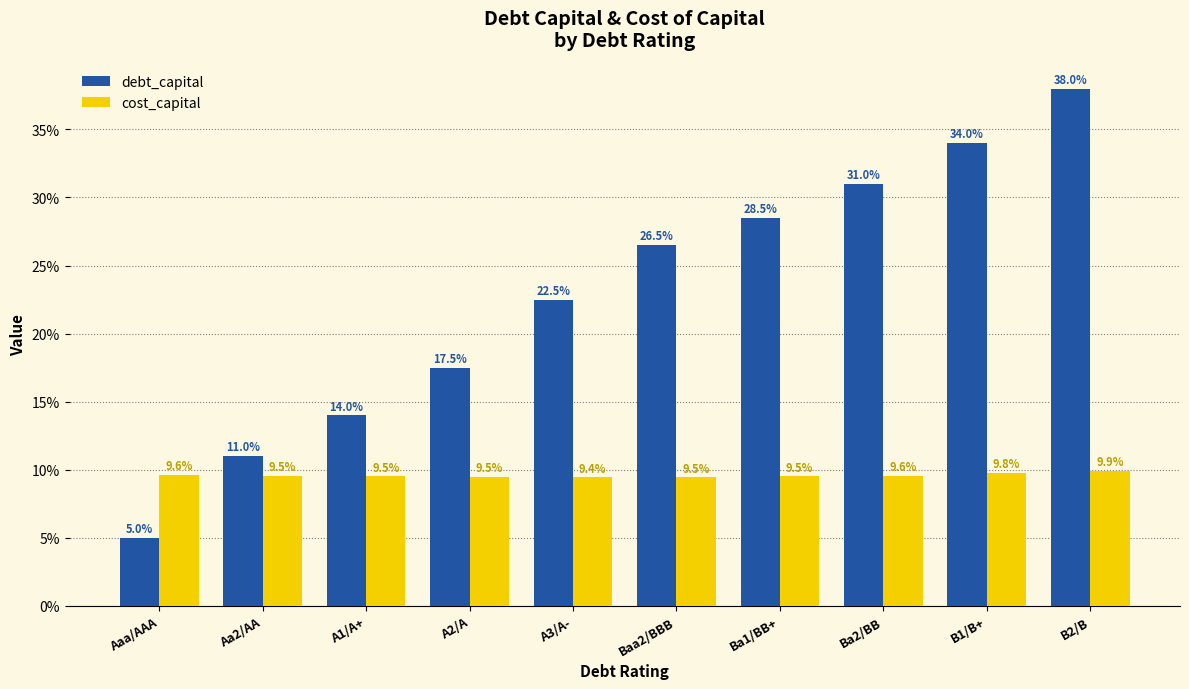

Between A2/A and Baa2/BBB, which series saw the biggest shift?

debt_capital